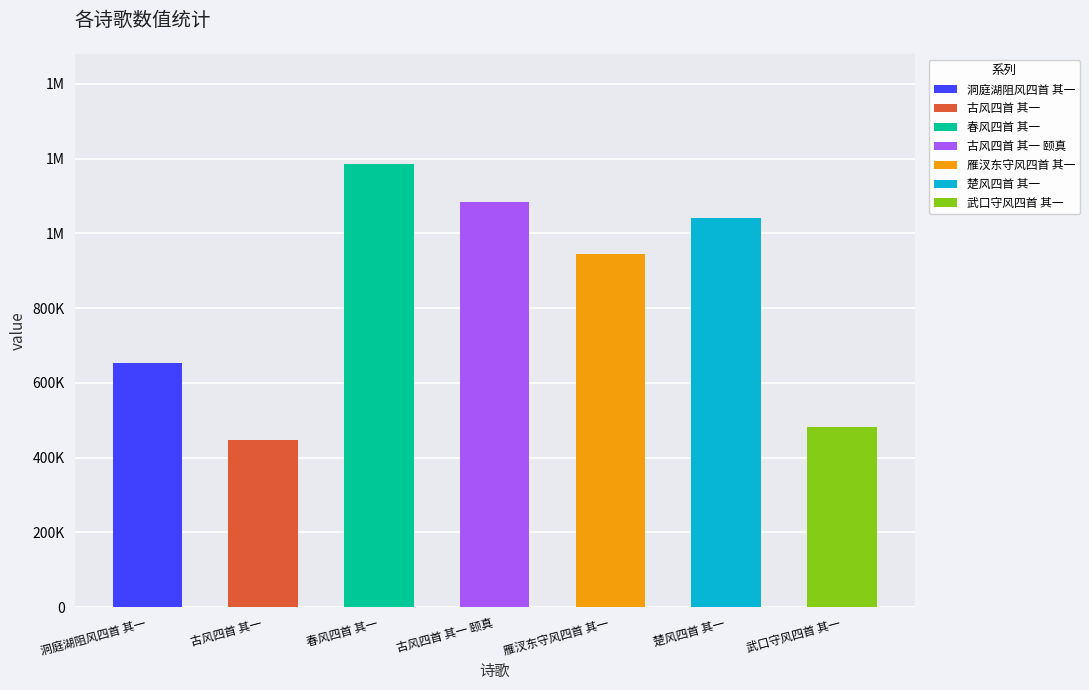

Is it true that the value at 武口守风四首 其一 is 481752?

True